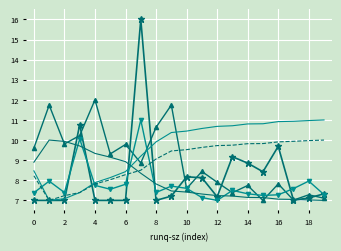

What is the smallest value displayed?

7.0